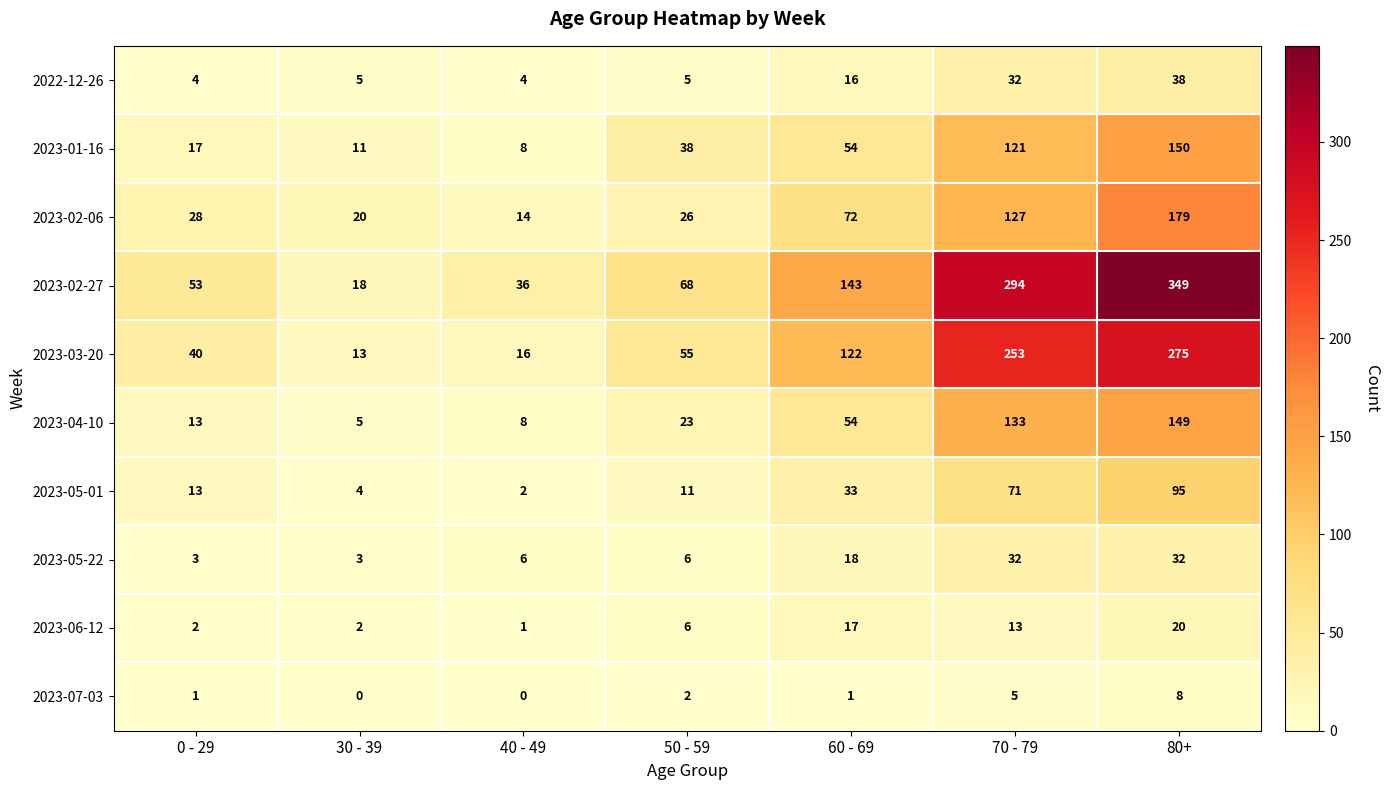

What is the sum of the 2023-03-20 values at 30 - 39 and 0 - 29?

53